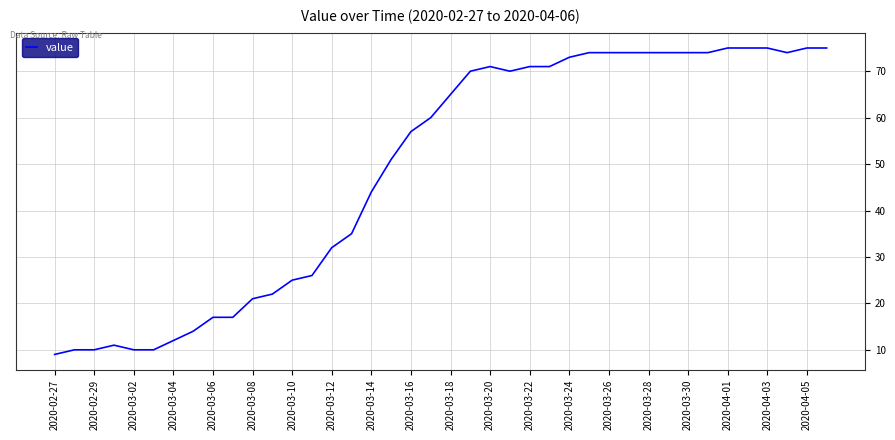

What is the greatest value displayed?

75